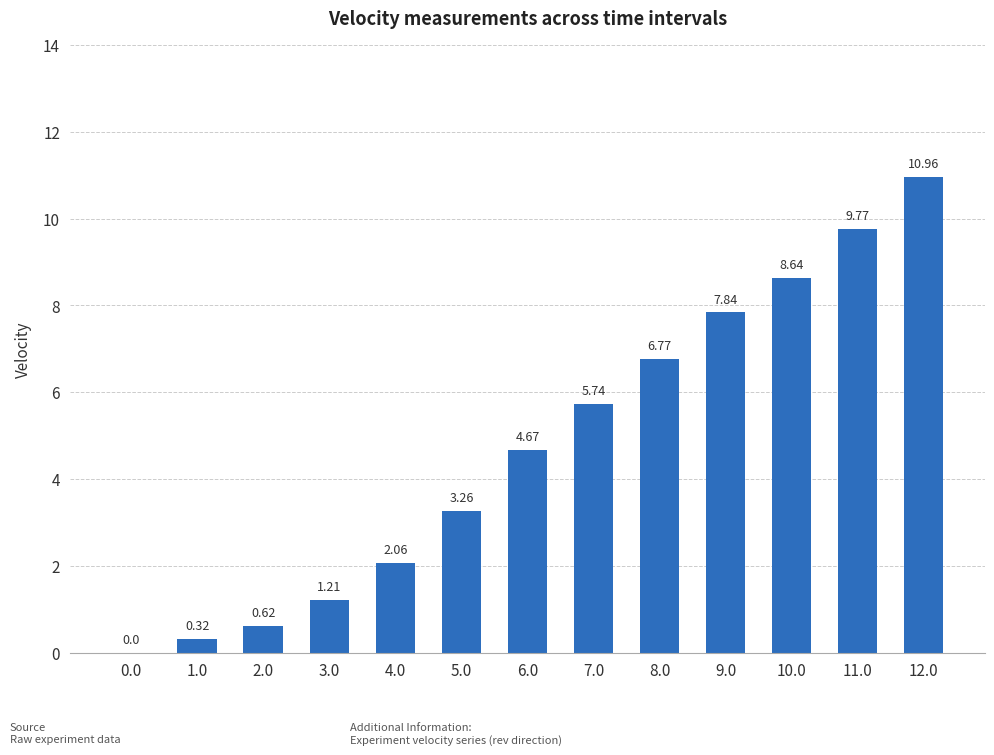

Is it true that the value at 8.0 is 6.8?

True